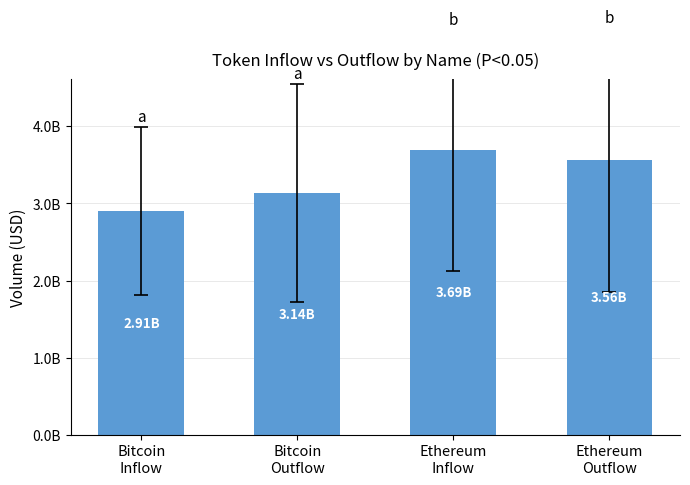

Reading left to right, transcribe all the data shown in this chart.

2905438304.4	3135681883.7	3686141403.6	3562302706.7